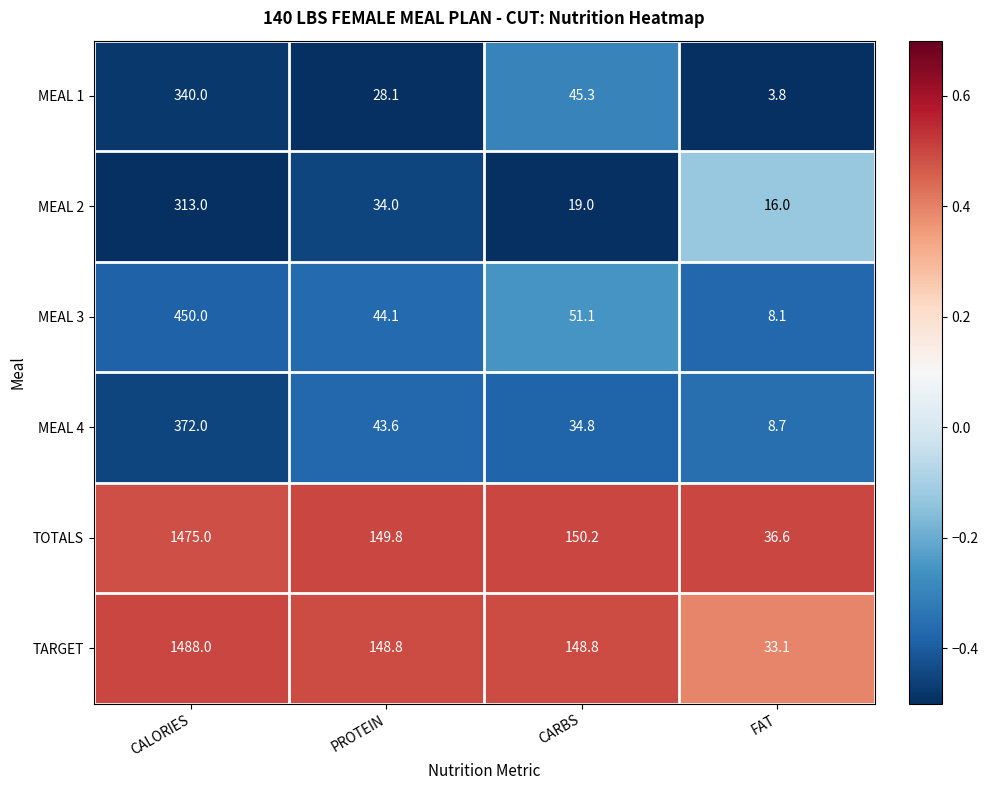

Reading left to right, what are all the values shown in this chart?

MEAL 1: 340.0	28.1	45.3	3.8
MEAL 2: 313.0	34.0	19.0	16.0
MEAL 3: 450.0	44.1	51.1	8.1
MEAL 4: 372.0	43.6	34.8	8.7
TOTALS: 1475.0	149.8	150.2	36.6
TARGET: 1488.0	148.8	148.8	33.1